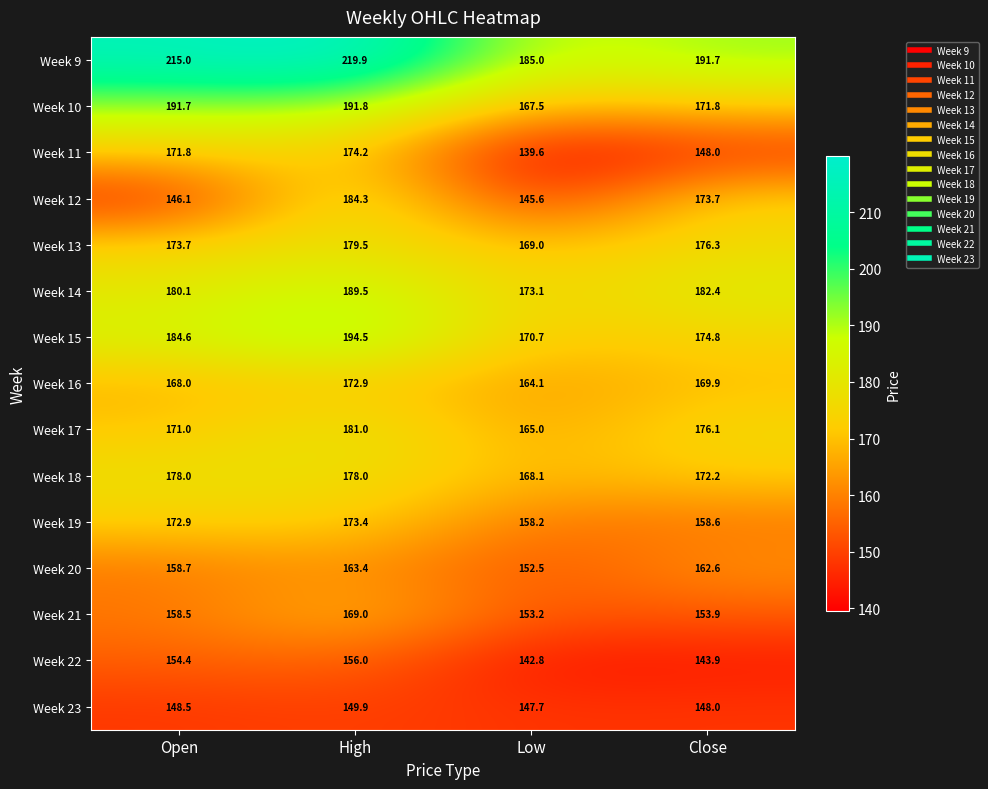

The Week 11 series shows 171.8 at Open. True or false?

True